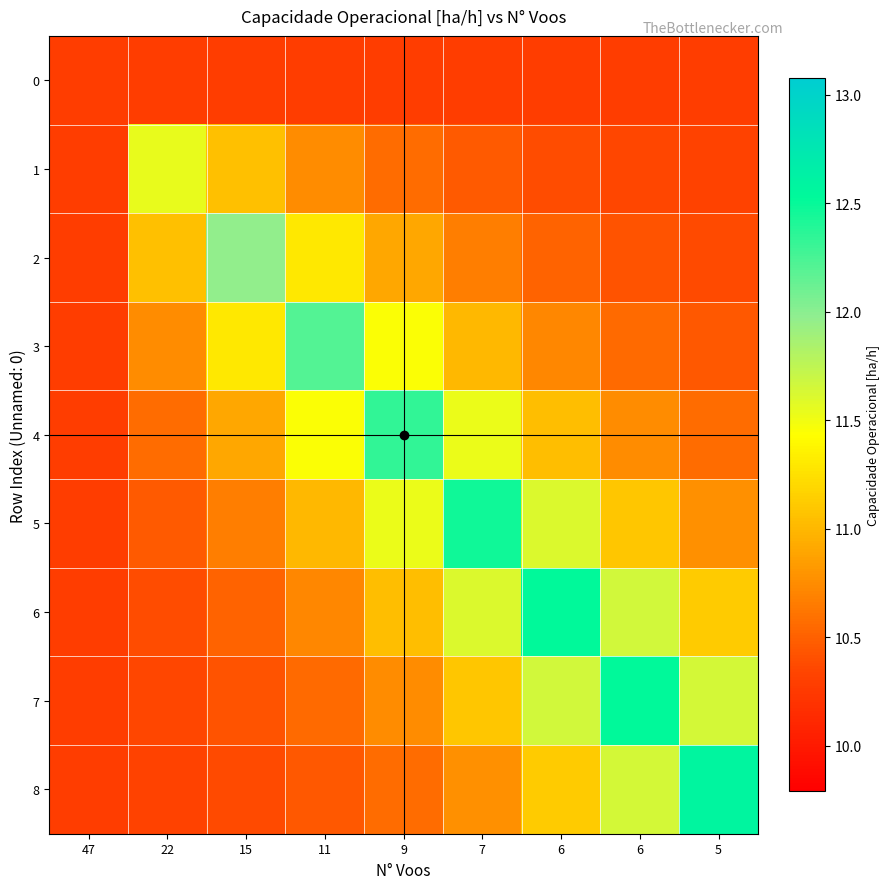

Which series has the largest total across all categories?

5